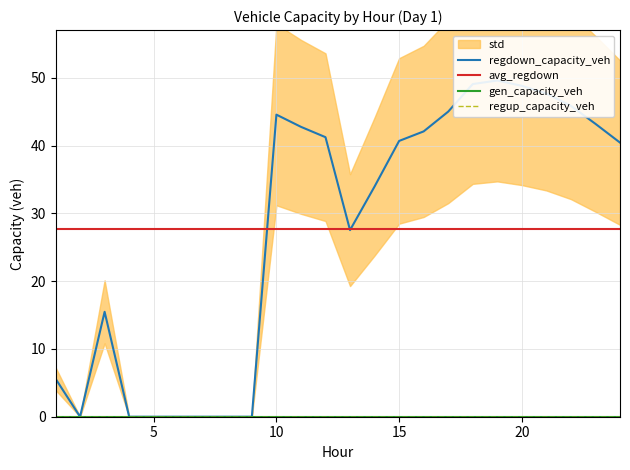

At how many categories does at least one series exceed 16?

24